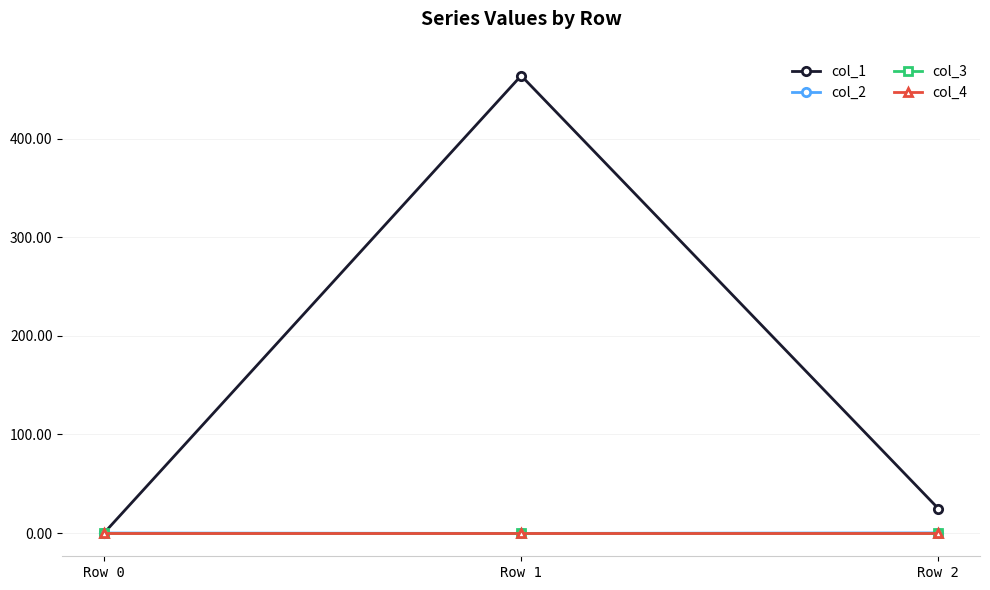

List the labels in order of col_4 value, largest first.

Row 0, Row 1, Row 2